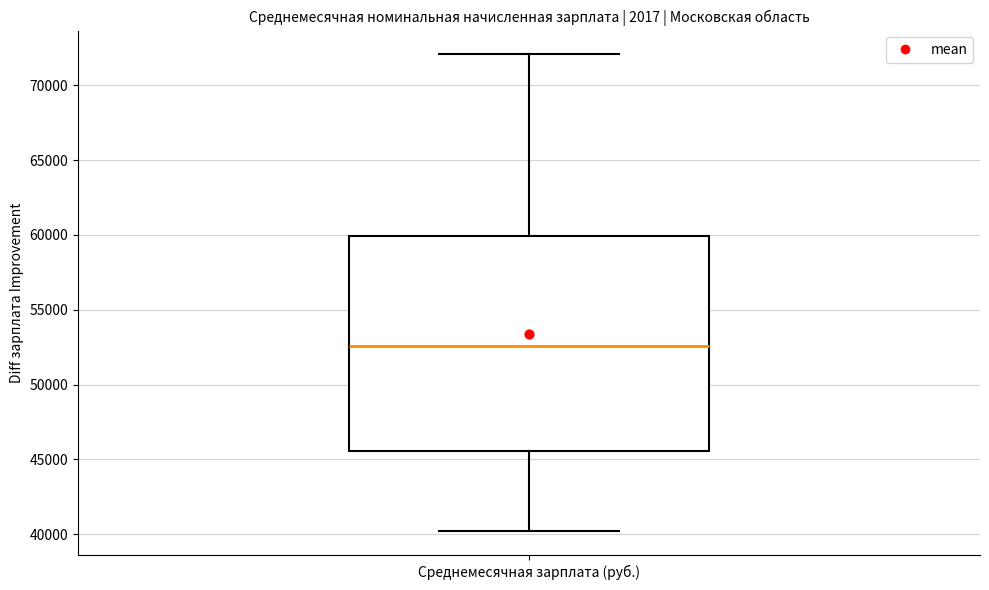

Where does the lower whisker of the box for Среднемесячная зарплата (руб.) end on the y-axis? The values are not printed on the chart, so give them approximately, as read against the axis.

40000